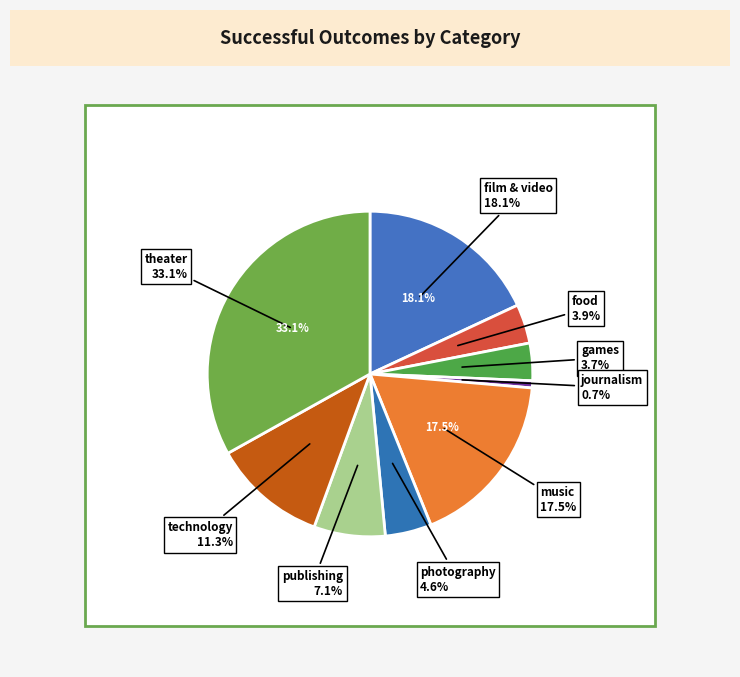

What percentage is the film & video slice, to the nearest percent?

18%